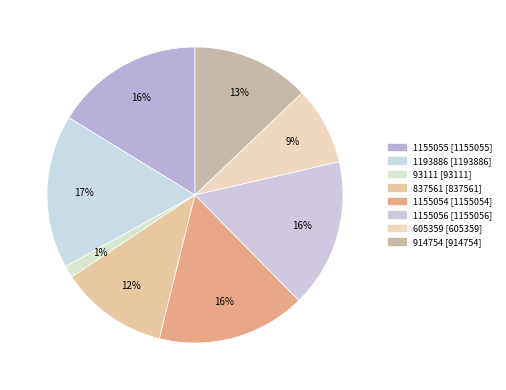

Count the number of slices in the pie.

8